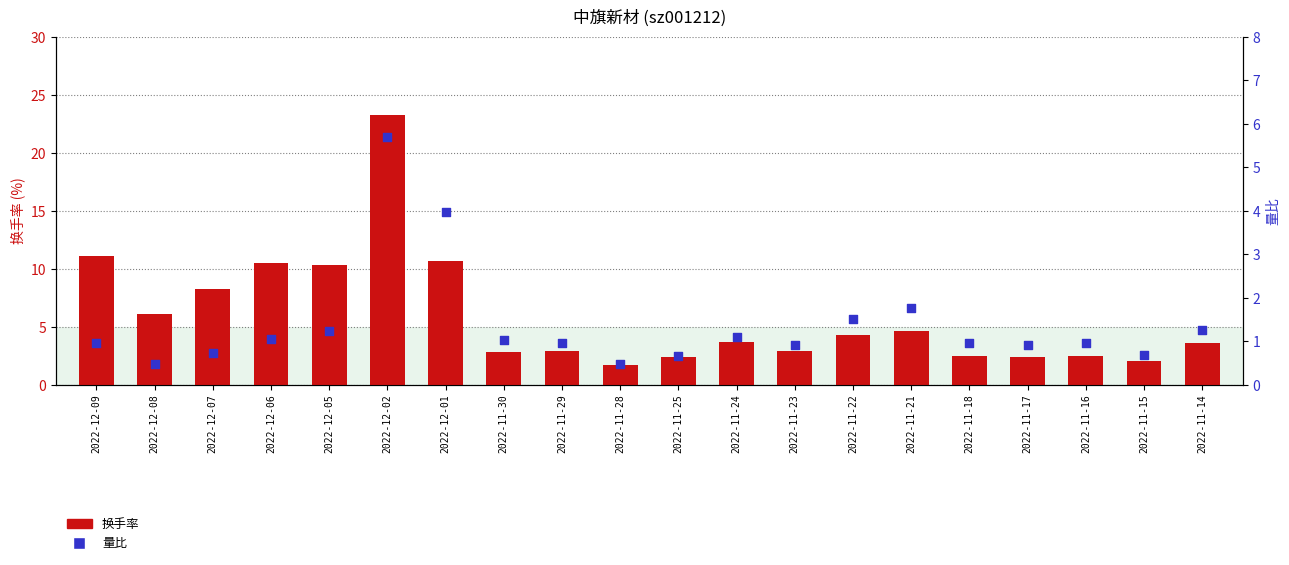

Which series contains the highest Y value?

换手率